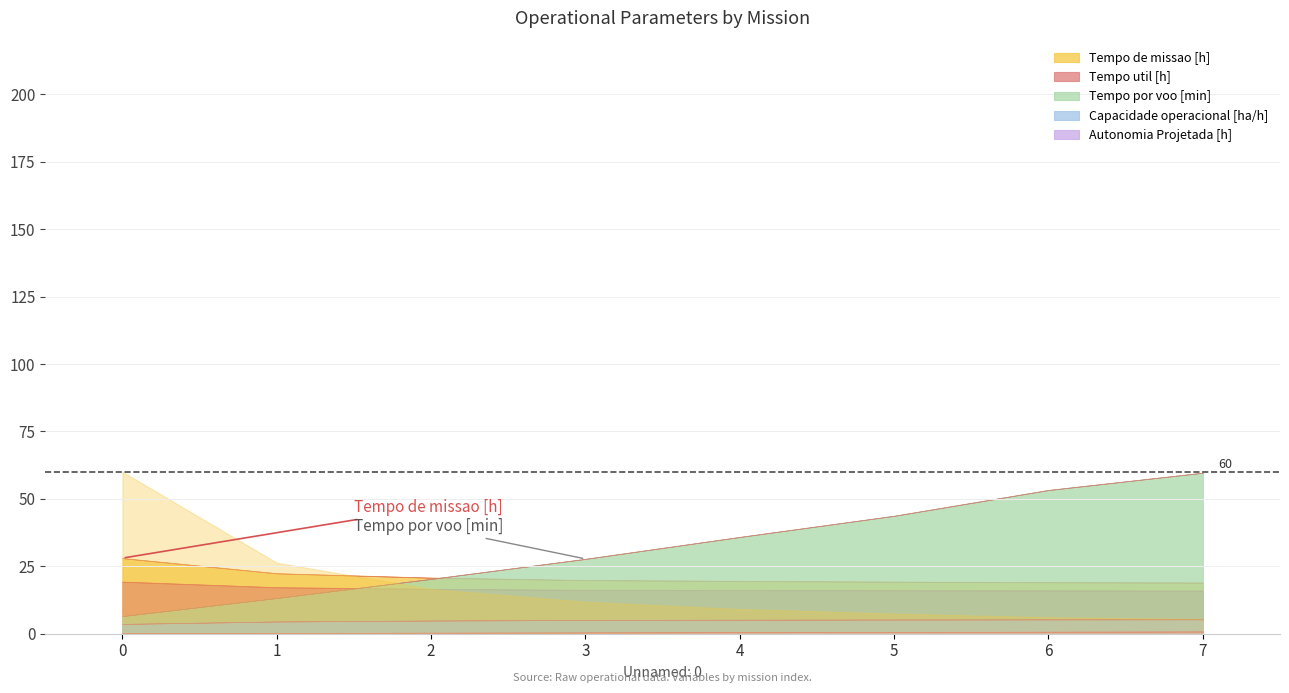

How many data points does each series have?

8